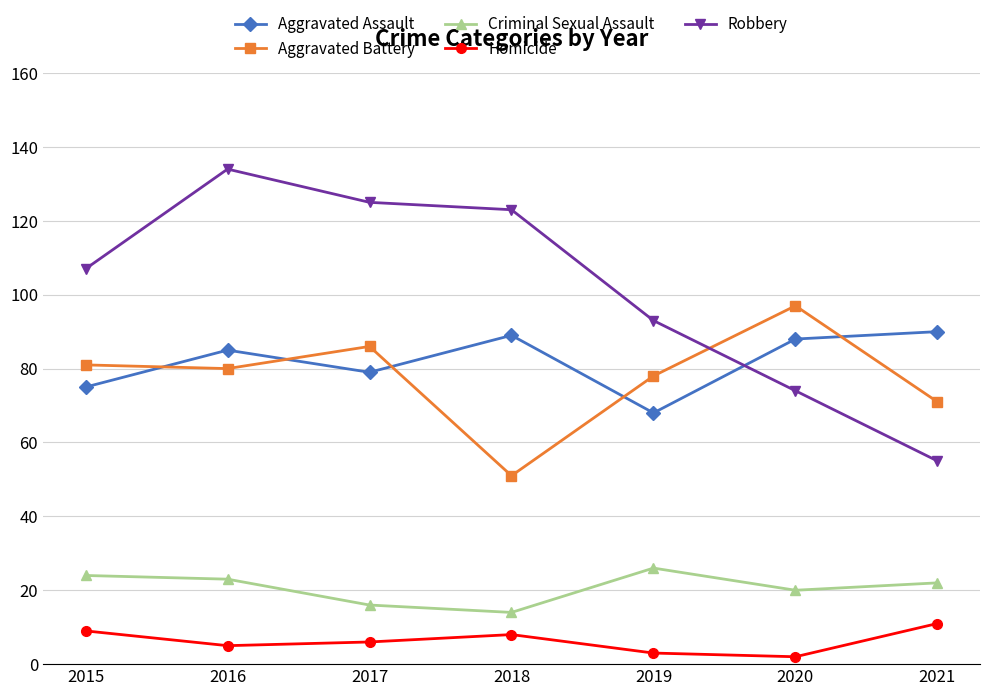

Which series changed the most between 2019 and 2021?

Robbery